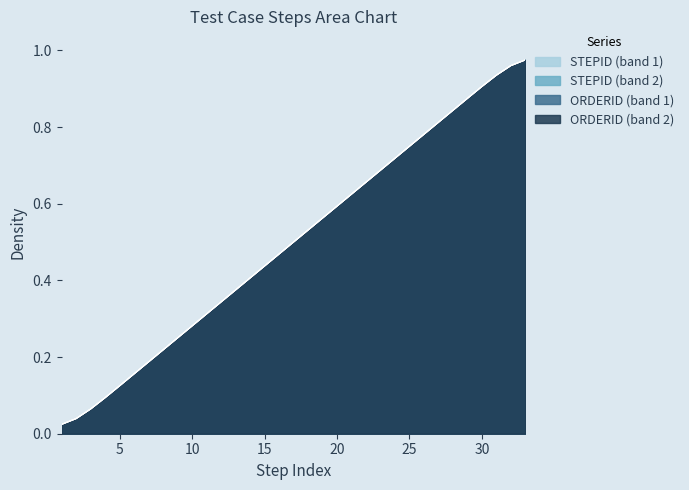

Where is STEPID nearest to the value 0?

1